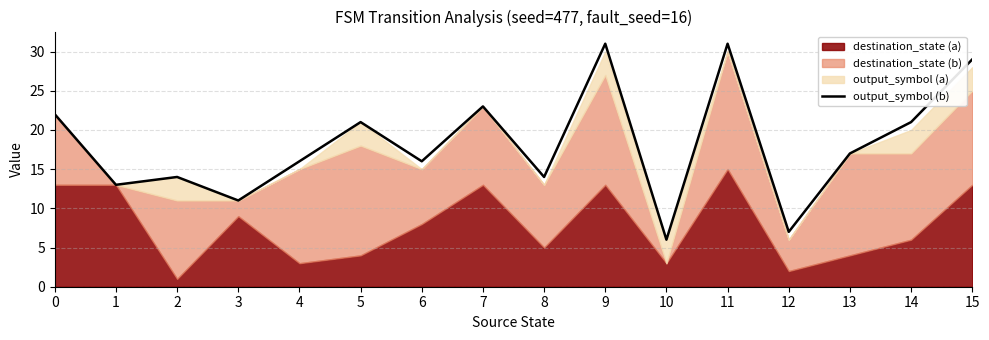

True or false: the data shows 7 at 7.

False